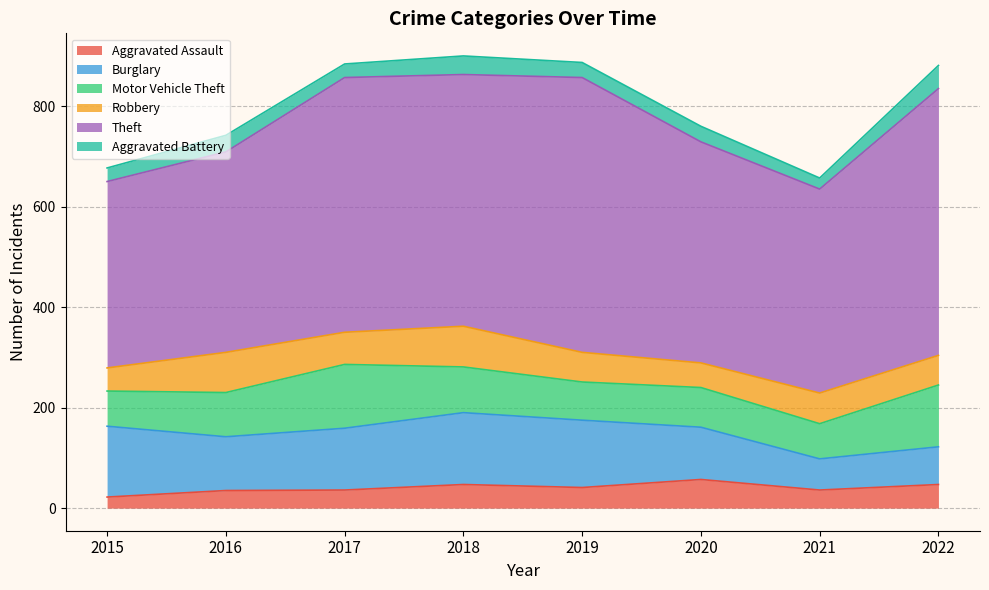

What is the spread (max minus min) of values at 2018?

464